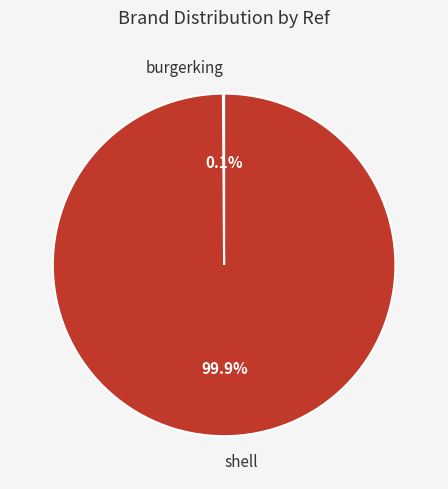

How much of the chart is everything except shell?

0.1%